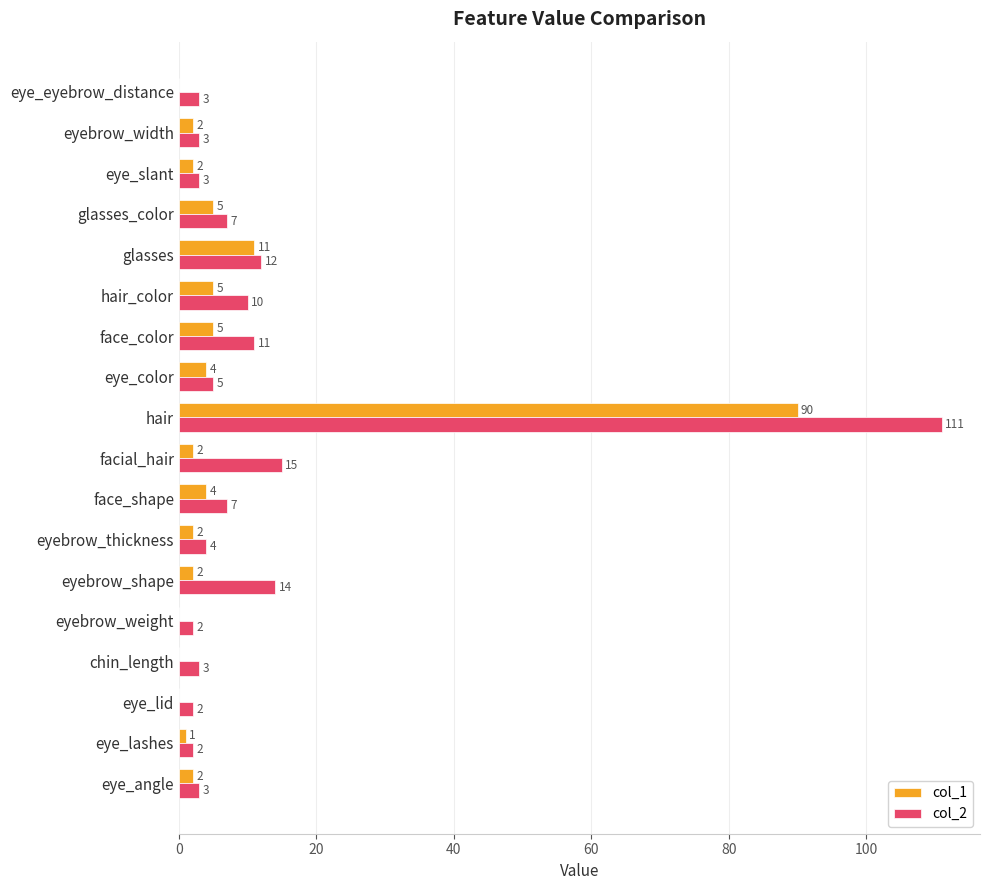

What is the highest value of the col_1 series?

90